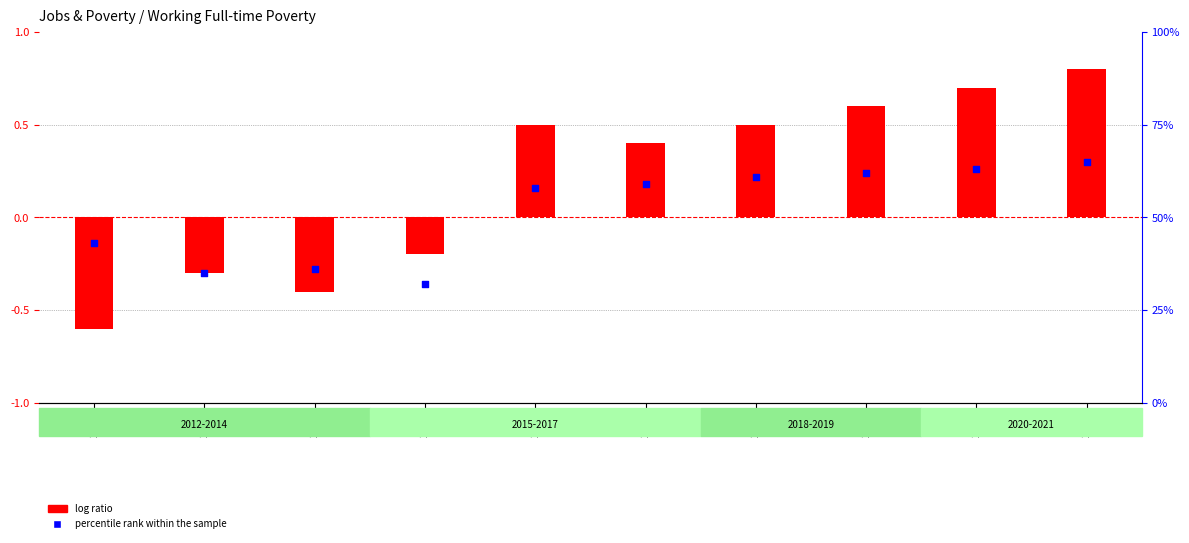

At which category is the sum across all series the highest?

2021